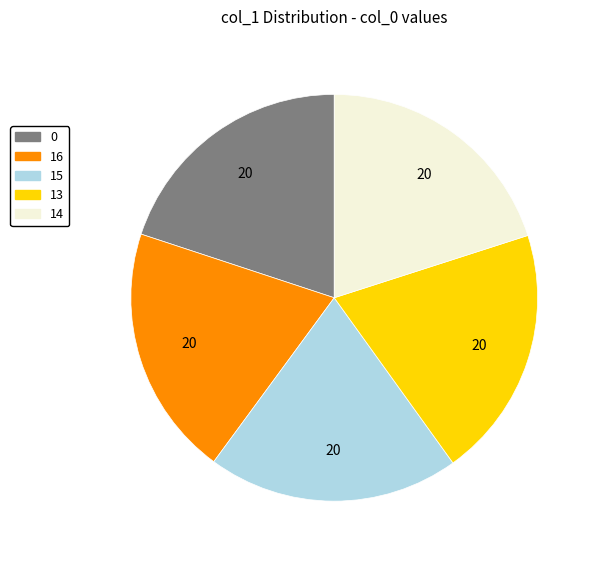

Is it true that 0 is 26% of the pie?

False